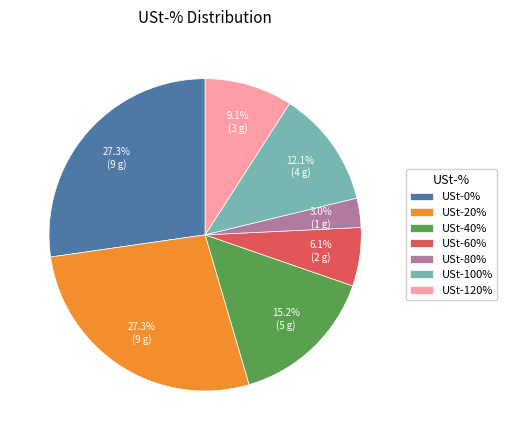

Is the sum of USt-60% and USt-40% greater than half?

No